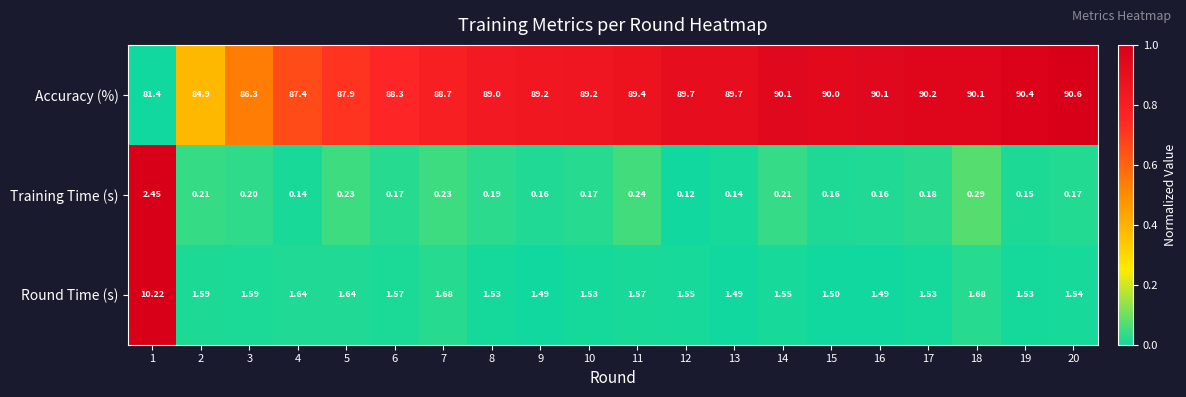

Rank the series by their maximum value, from lowest to highest.

Training Time (s), Round Time (s), Accuracy (%)